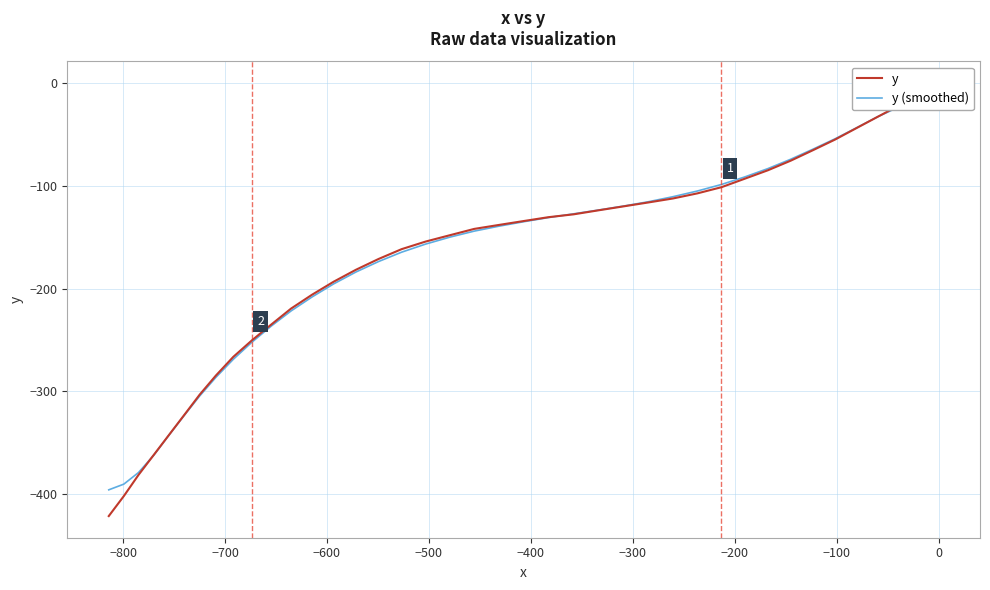

True or false: y (smoothed) and y cross at least once.

True